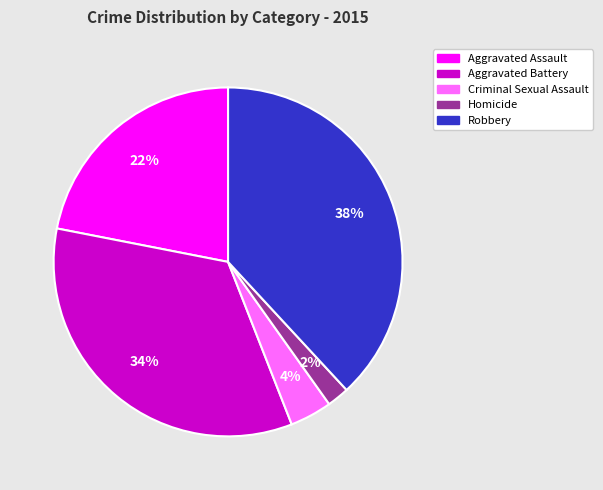

Does Aggravated Battery account for over 50% of the chart?

No